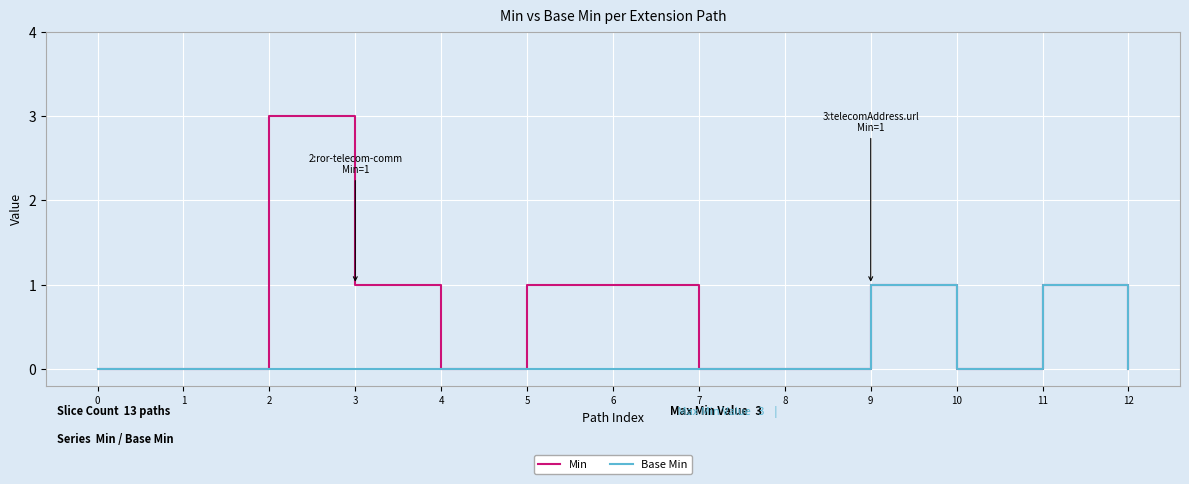

At which category is the sum across all series the highest?

2